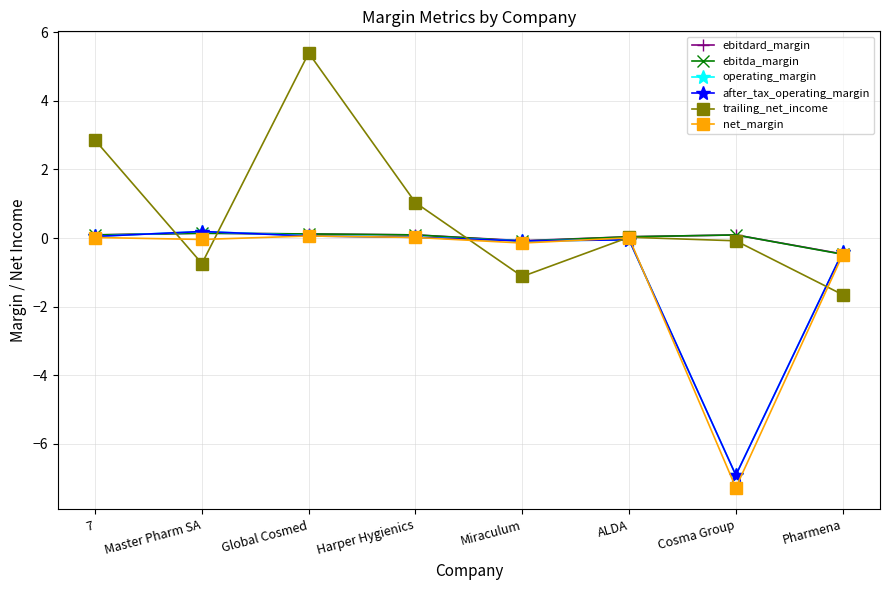

Which series changed the most between Global Cosmed and Harper Hygienics?

trailing_net_income